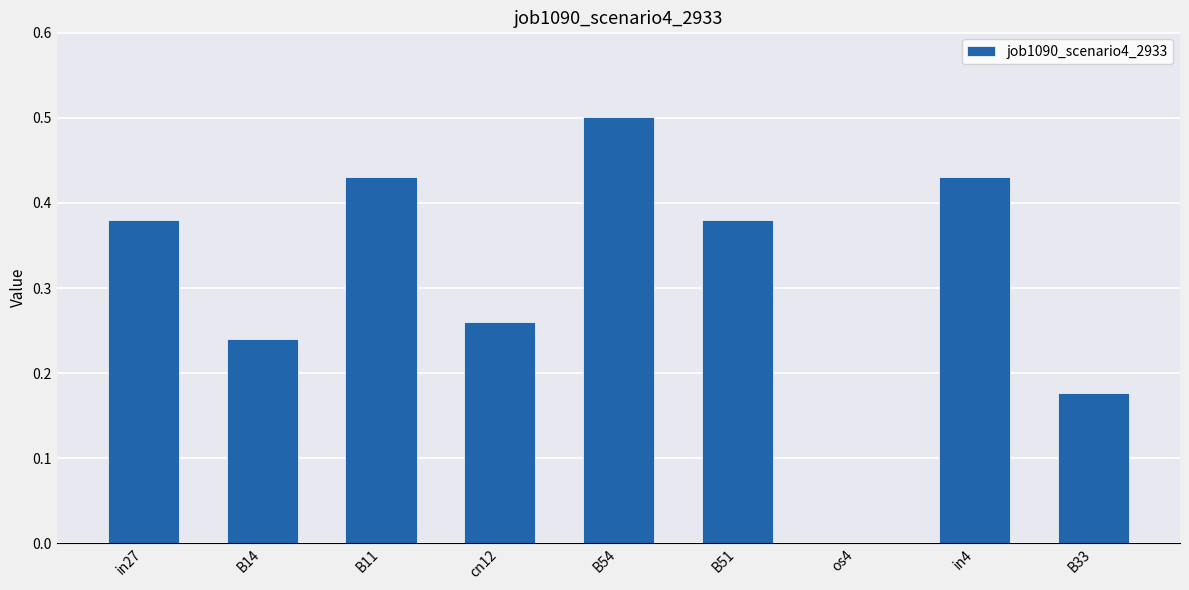

True or false: the data shows 0.7 at B51.

False